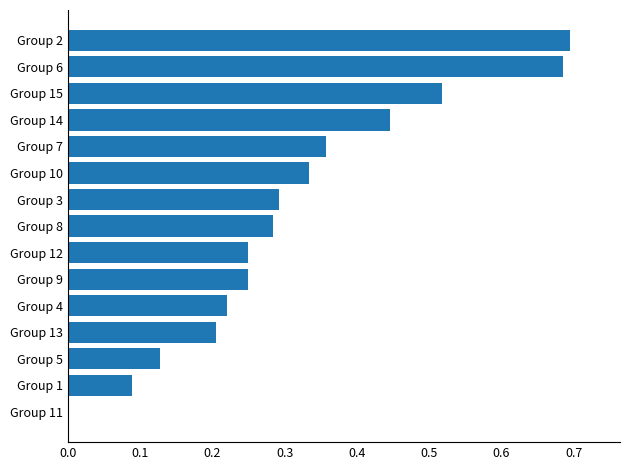

The value at Group 3 is 0.4. True or false?

False